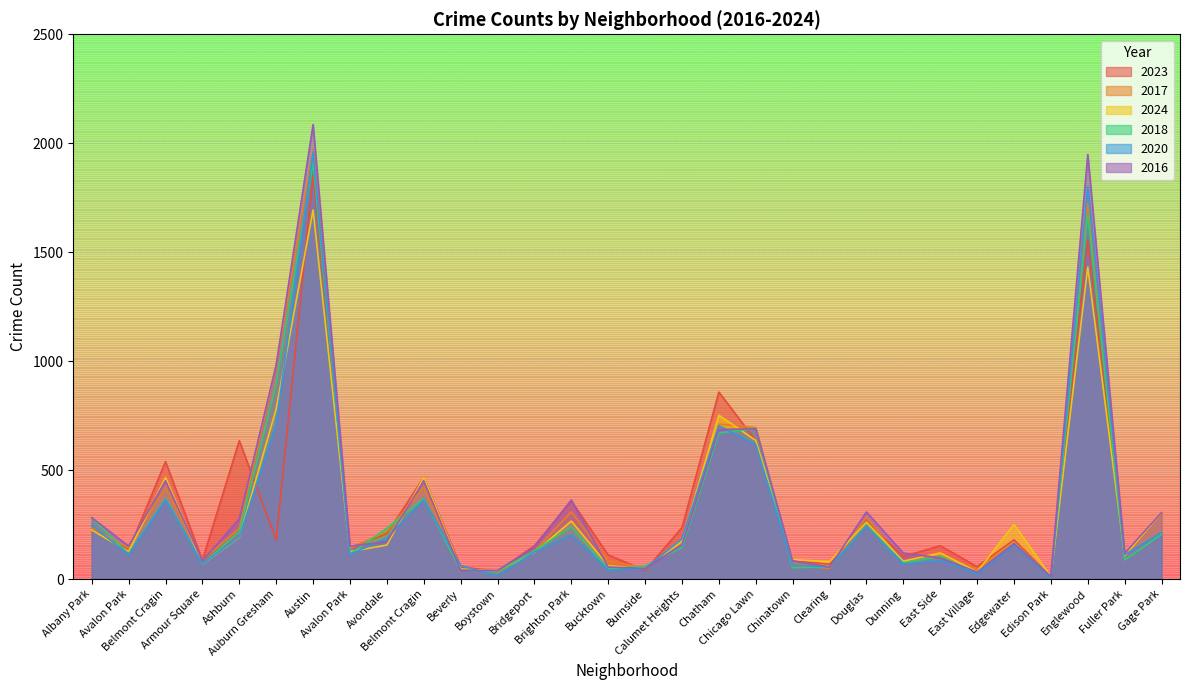

Reading right to left, what are all the values shown in this chart?

2023: 304	102	1556	10	180	57	153	103	265	68	84	635	858	236	39	111	358	153	35	56	466	208	144	1854	180	635	87	539	132	231
2017: 301	110	1726	12	166	46	108	72	285	49	63	695	711	162	50	85	309	128	33	46	420	218	142	1972	978	233	87	420	142	235
2024: 305	105	1432	11	251	33	120	82	261	80	89	636	752	173	48	61	266	122	37	46	466	156	126	1694	781	191	69	466	126	225
2018: 205	87	1672	9	164	26	105	74	246	55	52	691	670	145	60	47	240	129	34	41	369	233	115	1912	898	218	69	369	115	281
2020: 213	112	1801	5	157	24	85	69	242	56	63	618	703	185	47	41	203	124	14	62	364	188	113	1959	708	193	70	364	113	246
2016: 305	118	1948	12	162	32	97	119	308	55	84	690	686	157	49	55	363	147	39	40	451	172	151	2086	983	276	83	451	151	282